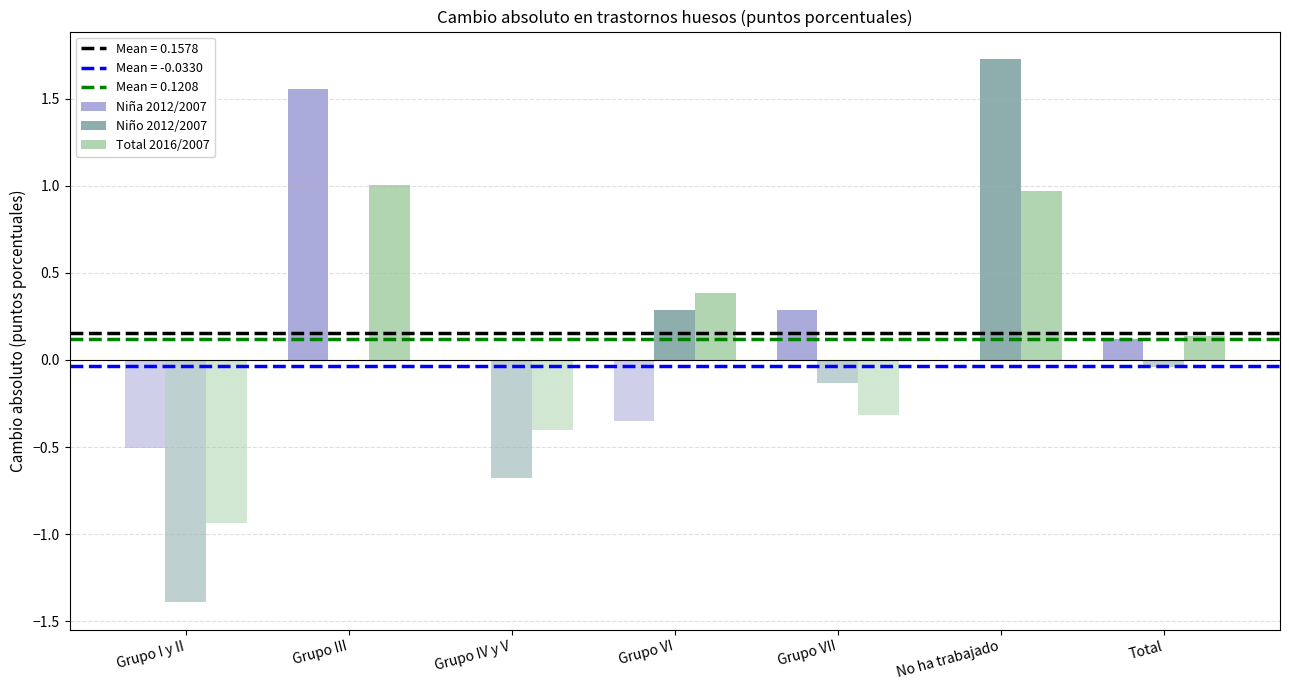

How many values in Niña 2012/2007 are above zero?

3